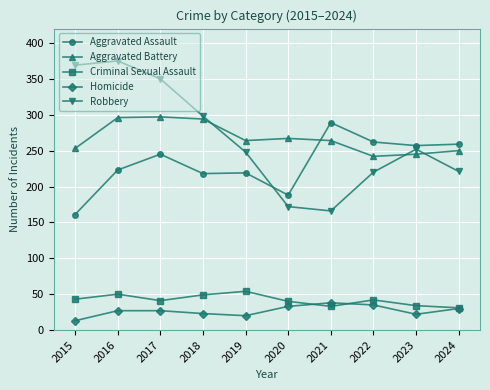

The Aggravated Assault series shows 108 at 2019. True or false?

False